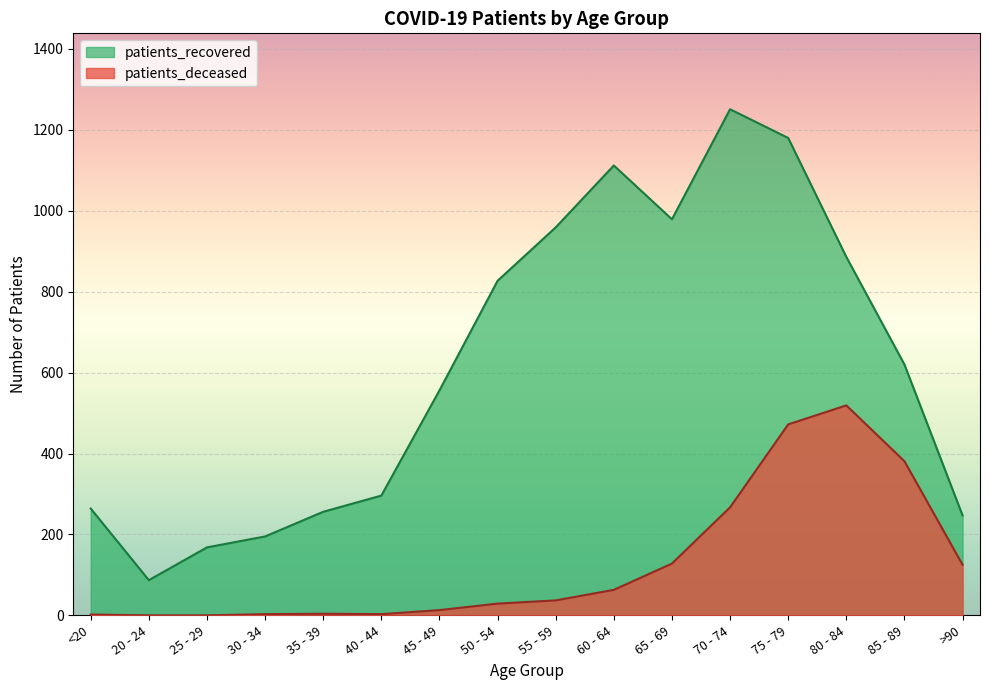

List the series in order of their overall mean, lowest first.

patients_deceased, patients_recovered